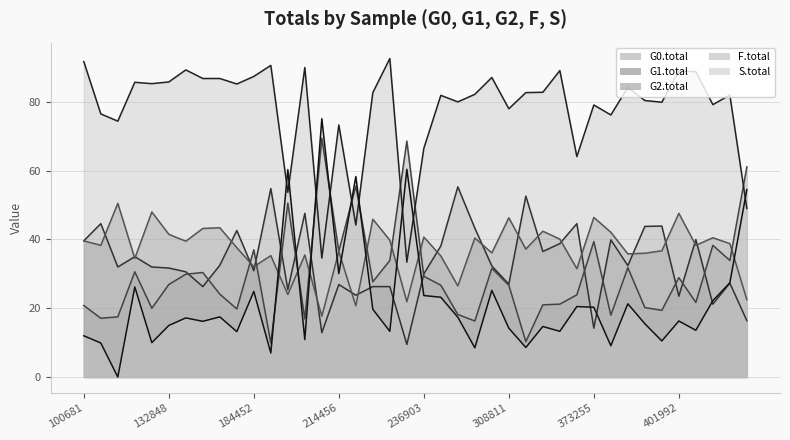

What is the greatest value displayed?

92.6